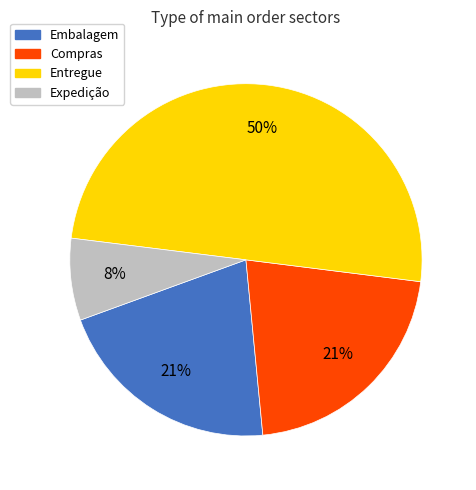

Does Embalagem represent more than half of the total?

No